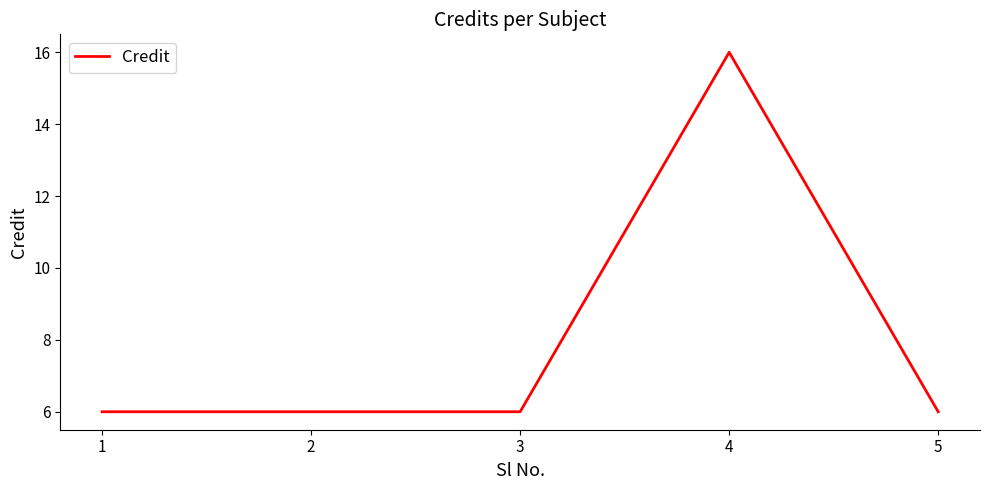

What is the difference between the maximum and minimum values?

10